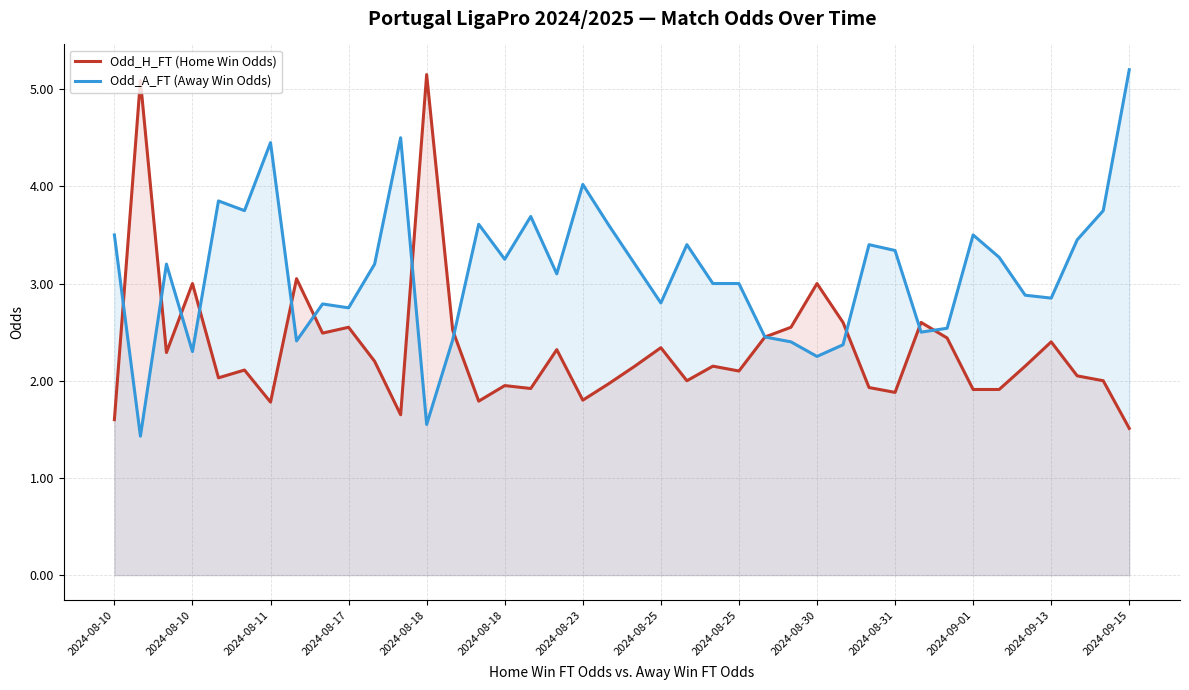

Does the chart have visible grid lines?

Yes